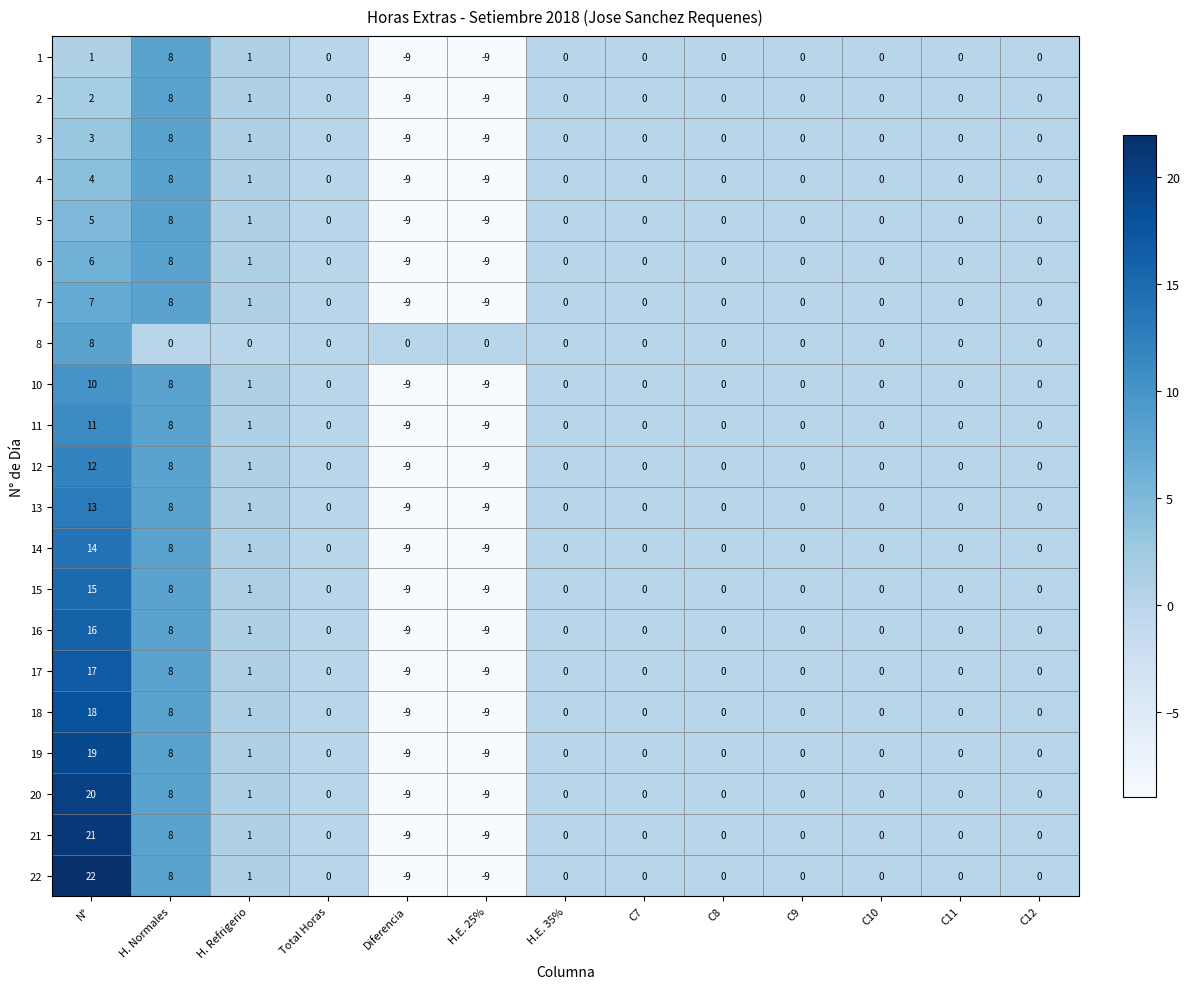

Which series has the largest total across all categories?

22